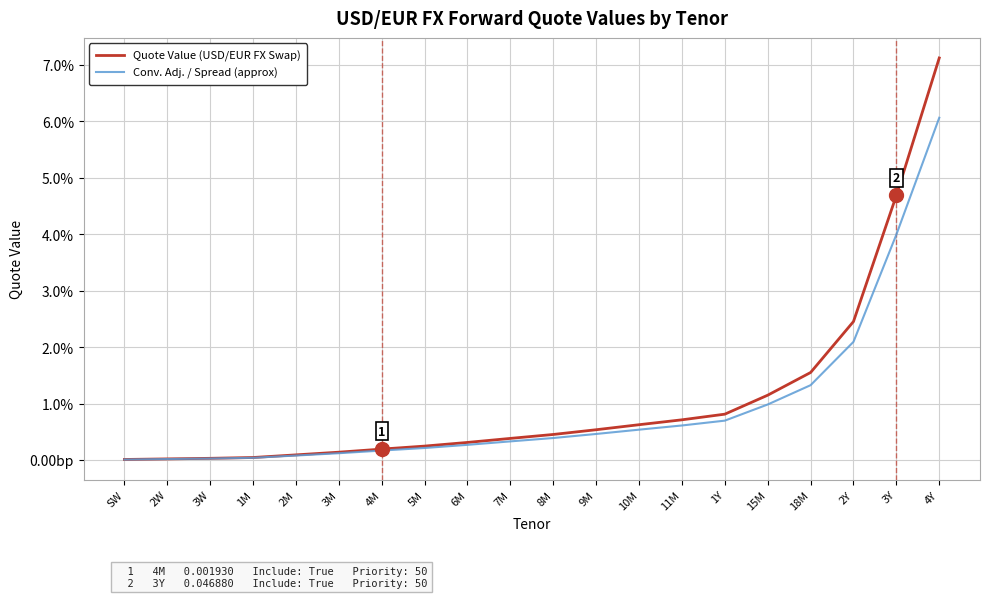

Which series has the largest total across all categories?

Quote Value (USD/EUR FX Swap)